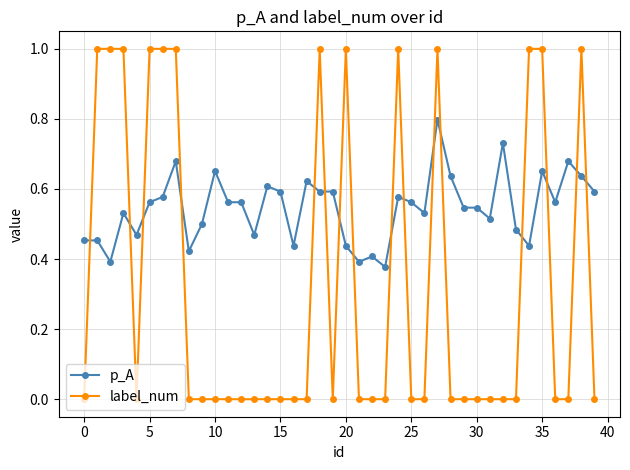

Does the chart have visible grid lines?

Yes